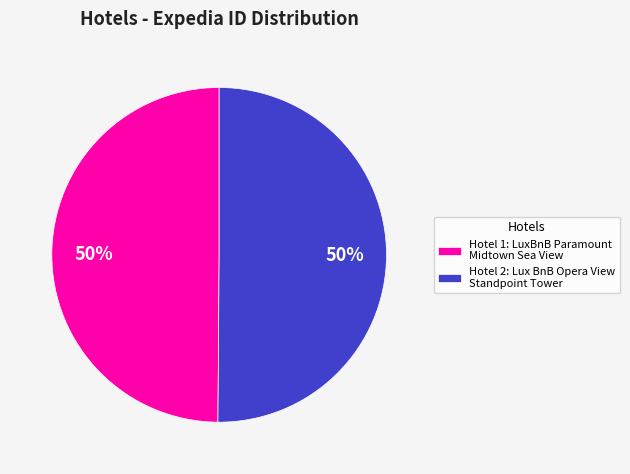

True or false: Hotel 2: Lux BnB Opera View Standpoint Tower accounts for 57% of the total.

False